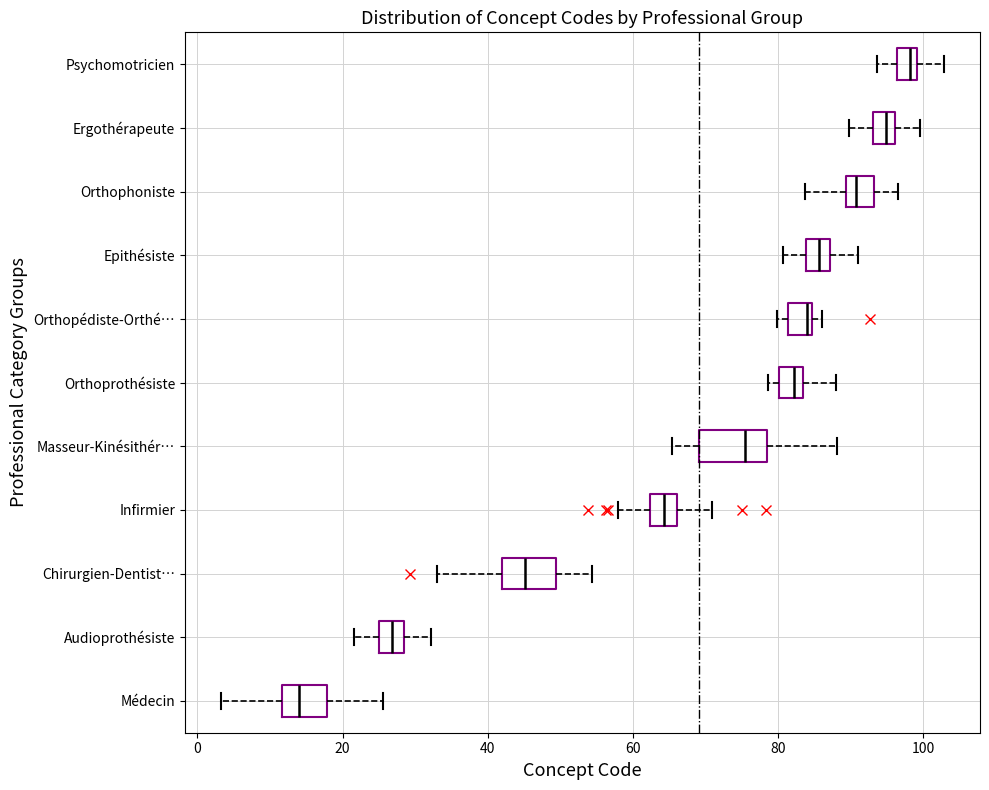

Where is the left edge of the box for Infirmier on the x-axis? The values are not printed on the chart, so give them approximately, as read against the axis.

62